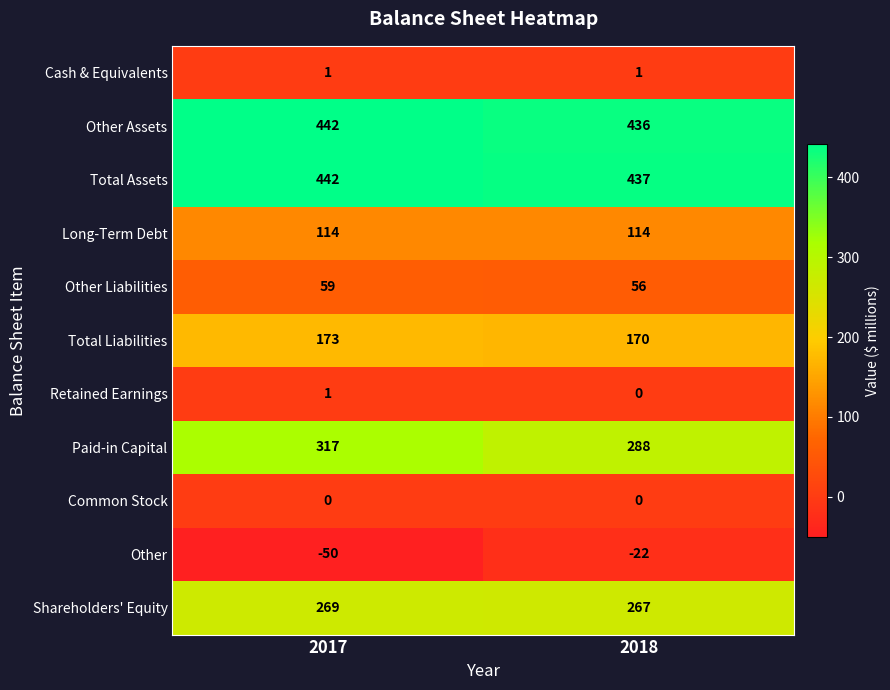

Which series has the largest range (max minus min)?

Paid-in Capital